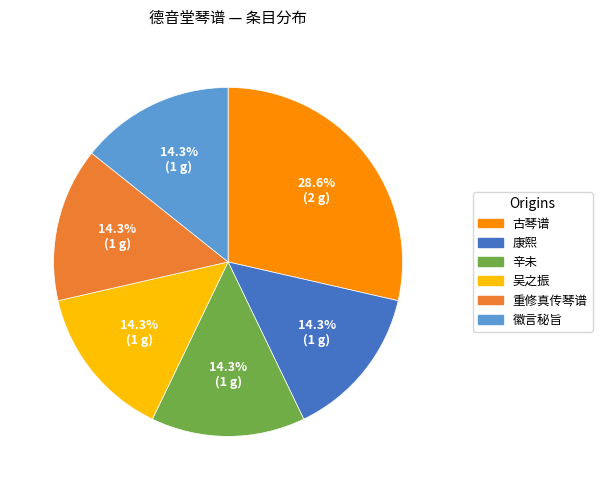

Does any single category account for the majority?

No